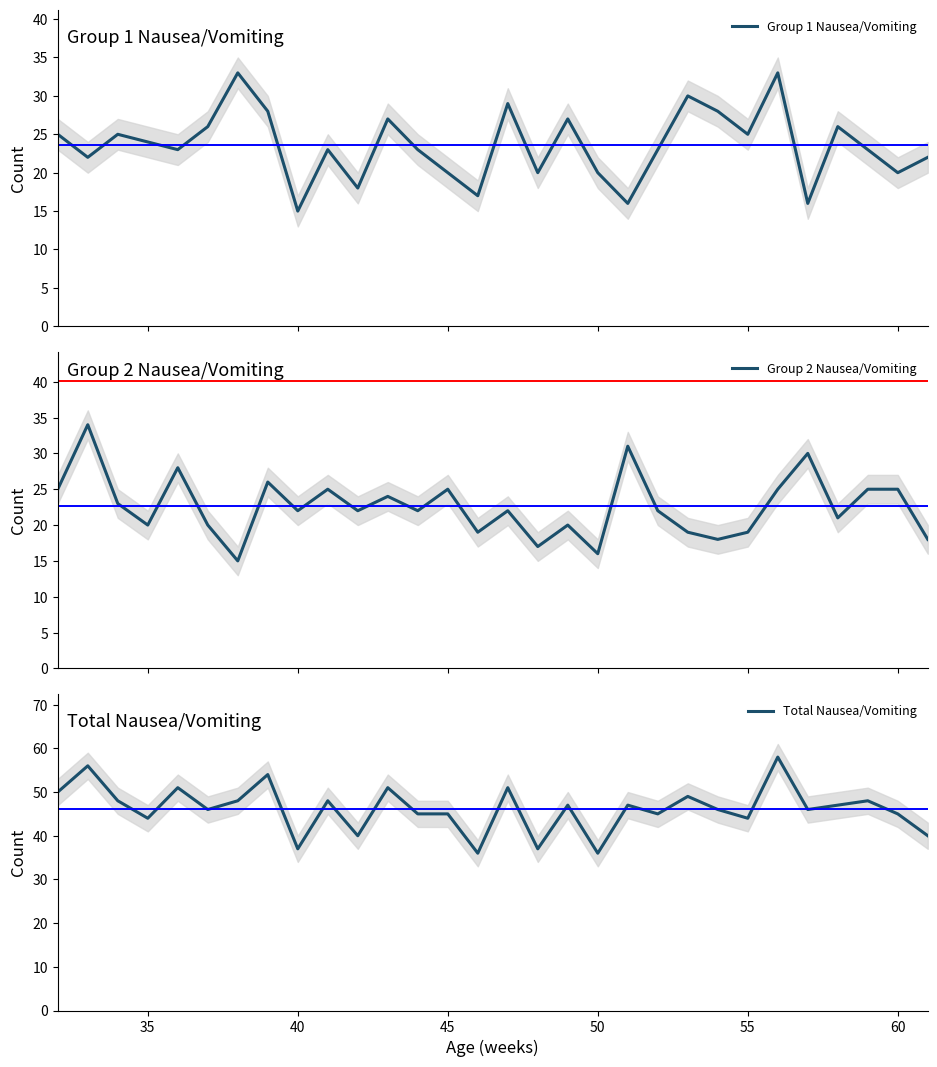

What is the maximum value for Group 1 Nausea/Vomiting?

33